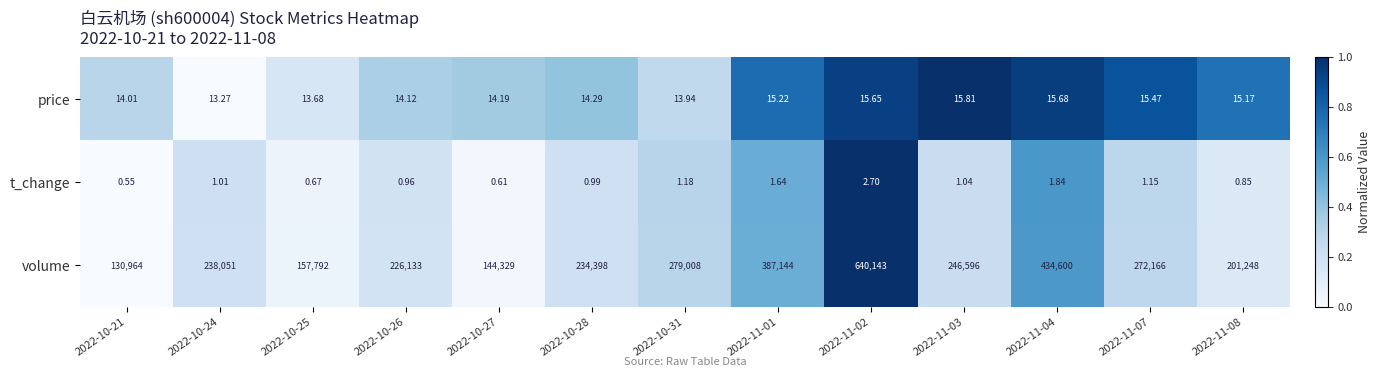

List the series in order of their peak value, highest first.

volume, price, t_change